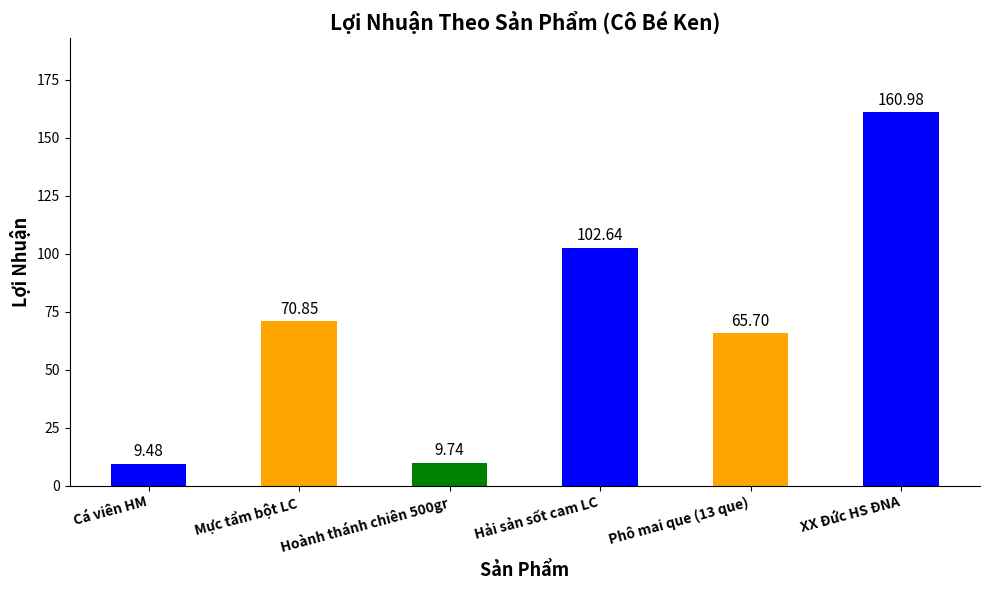

At which label is the value closest to 85?

Mực tẩm bột LC